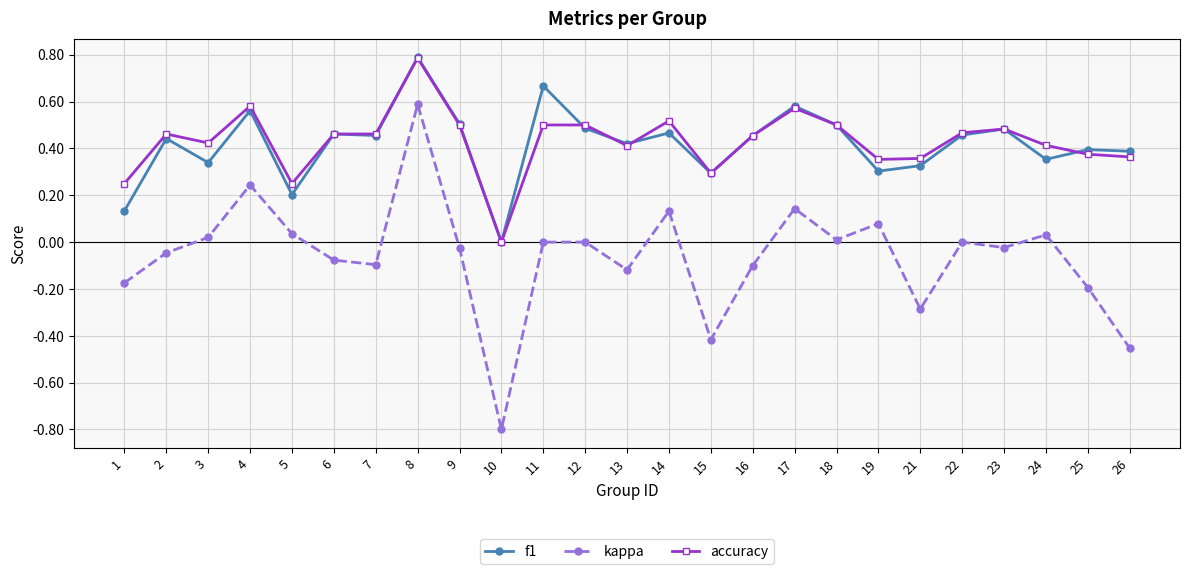

How many lines are shown in the chart?

3